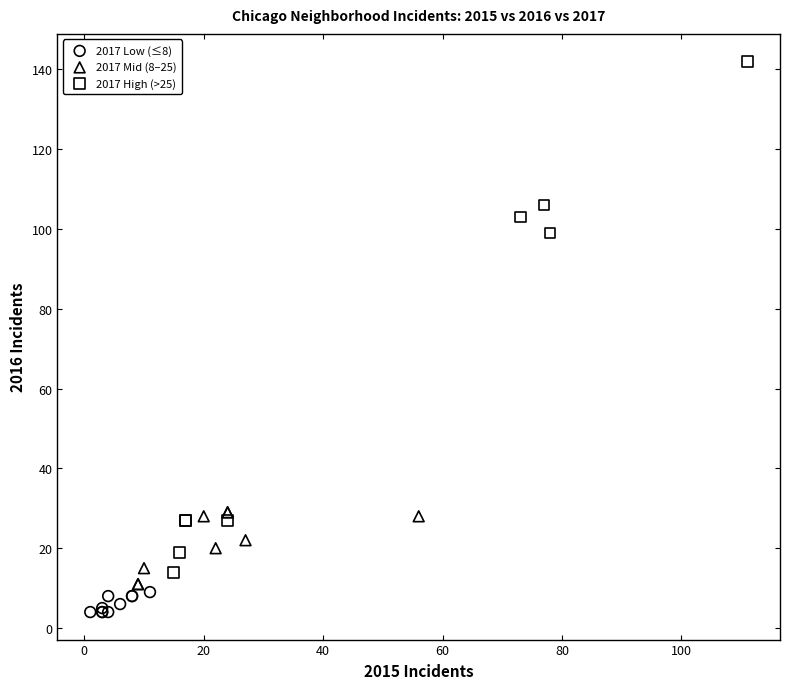

Which series has the widest spread of Y values?

2017 High (>25)